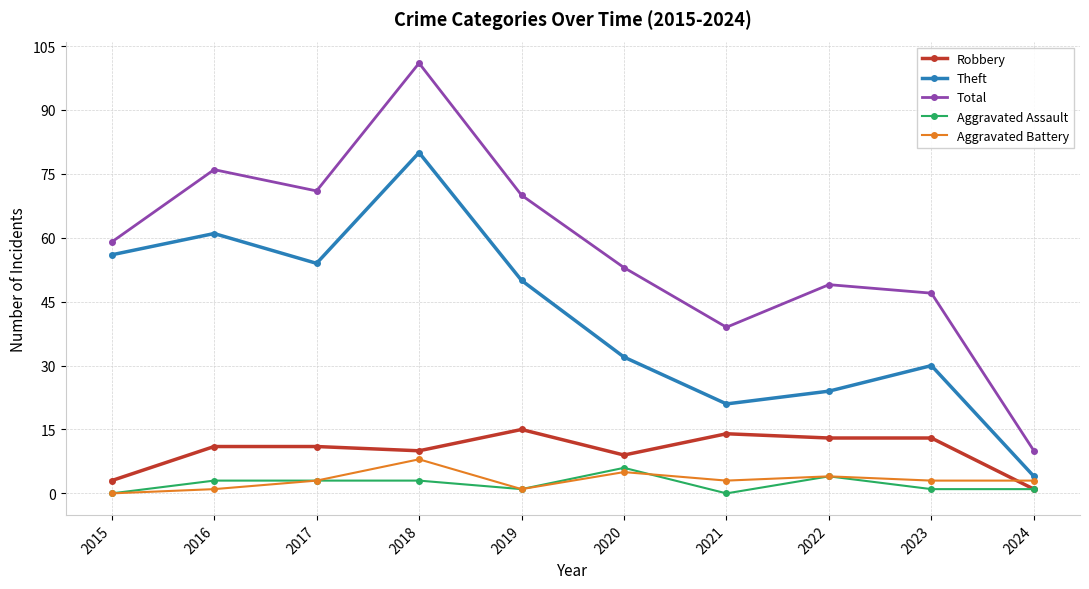

The value of Total at 2021 is 39. True or false?

True